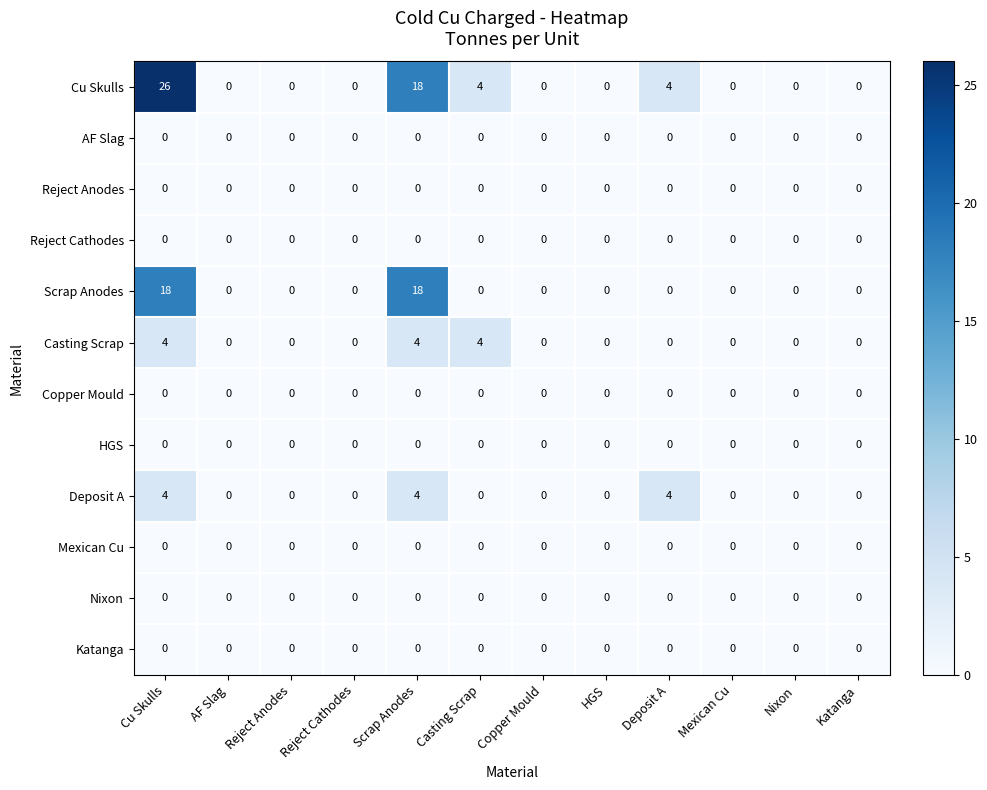

Which series has the largest total across all categories?

Cu Skulls